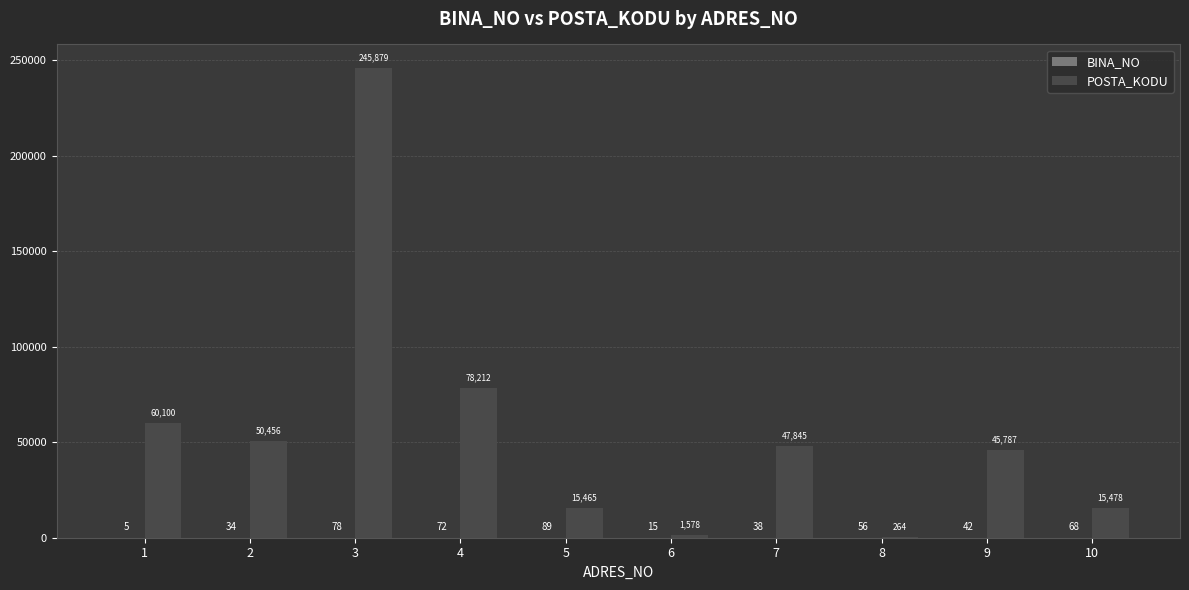

The POSTA_KODU series shows 15465 at 5. True or false?

True